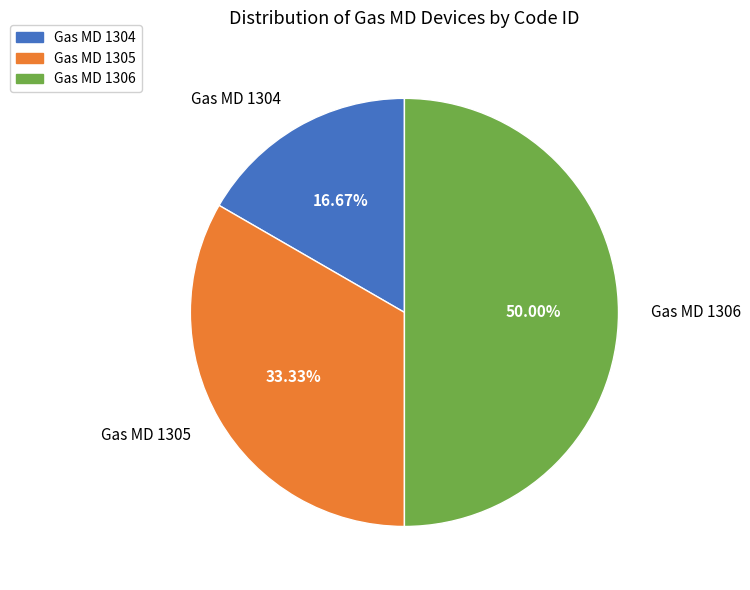

Does Gas MD 1305 account for over 50% of the chart?

No